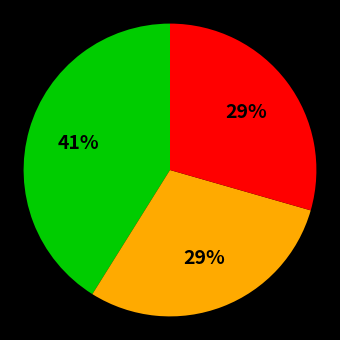

To the nearest percent, what is the average slice percentage?

33%